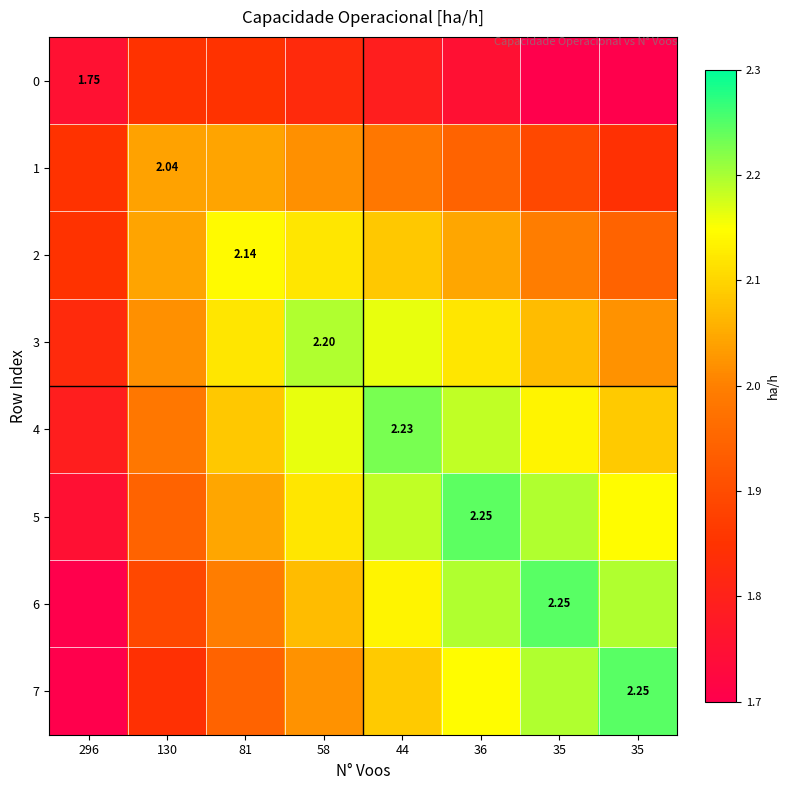

At which category is the sum across all series the highest?

44